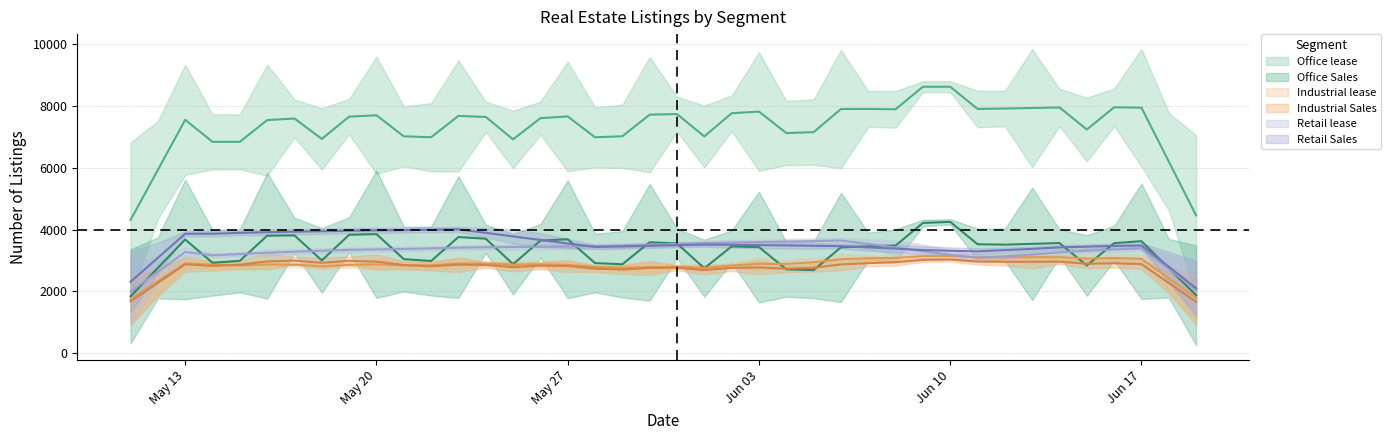

What is the minimum value shown in the chart?

542